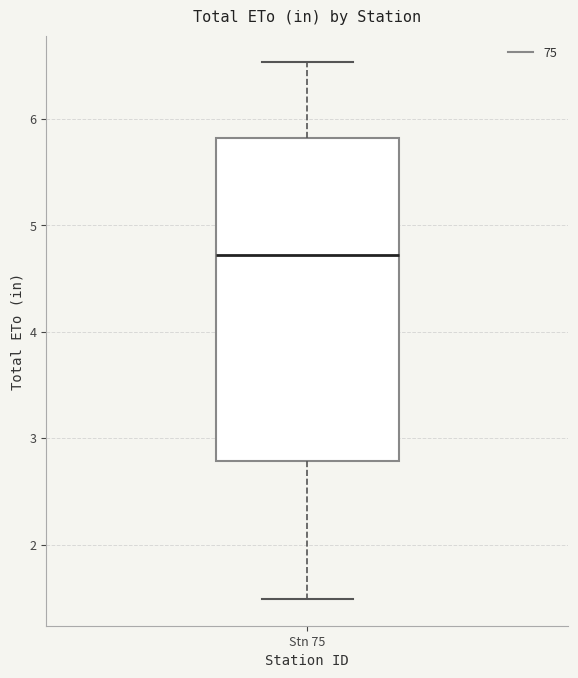

Where is the upper edge of the box for Stn 75 on the y-axis? The values are not printed on the chart, so give them approximately, as read against the axis.

5.8